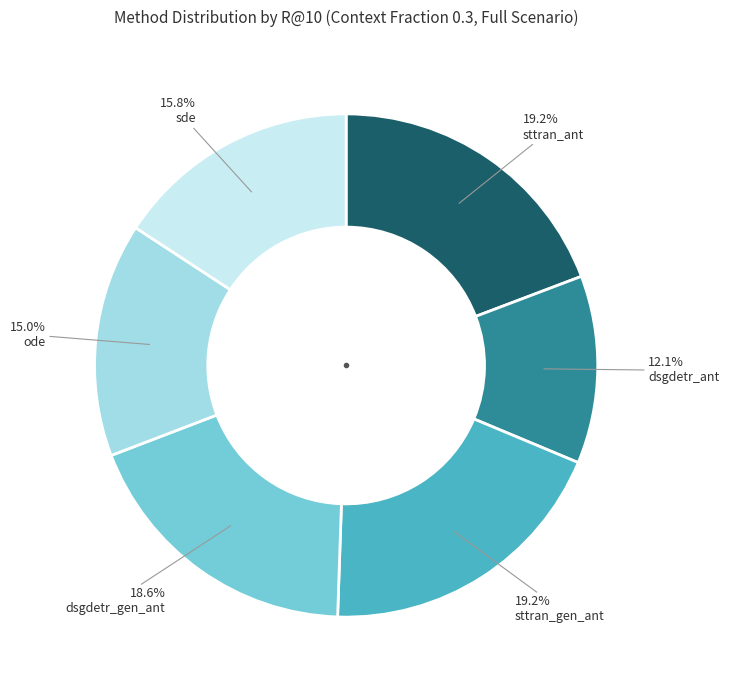

Which category has the smallest portion of the pie?

dsgdetr_ant